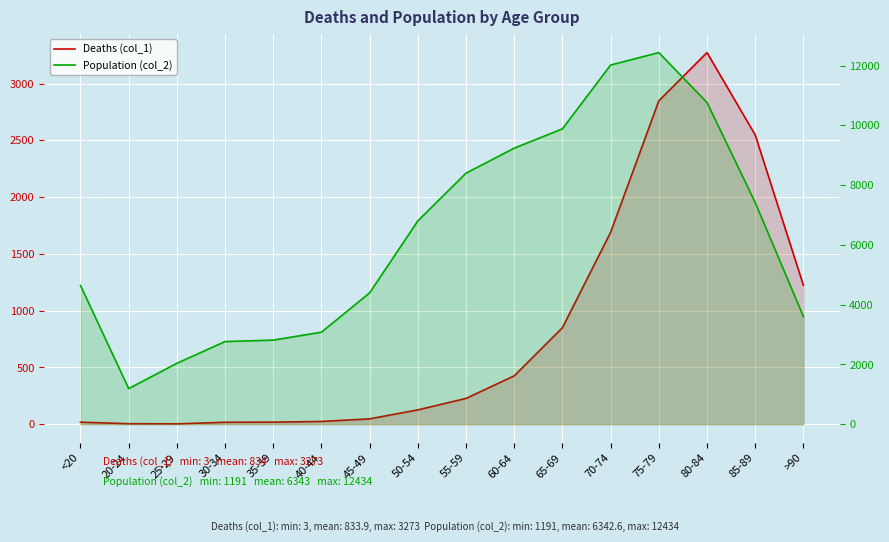

True or false: Deaths (col_1) and Population (col_2) intersect in this chart.

False